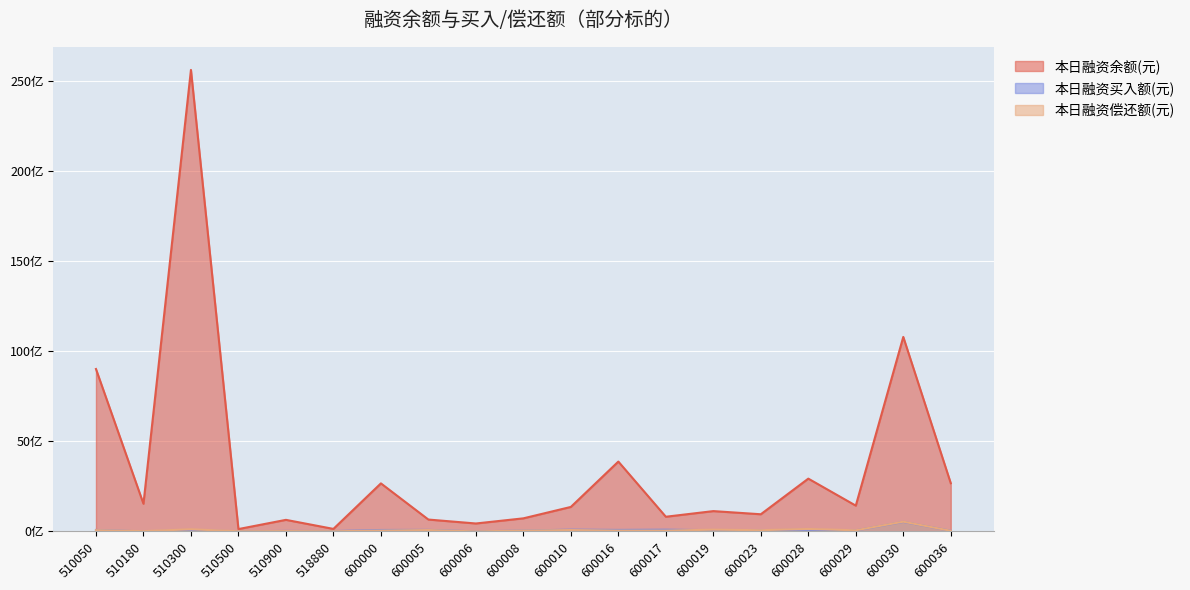

Rank the categories by 本日融资偿还额(元) value from lowest to highest.

600006, 518880, 510500, 510180, 510900, 600036, 600016, 600017, 600000, 600008, 600029, 600023, 510050, 600010, 600005, 600019, 510300, 600028, 600030